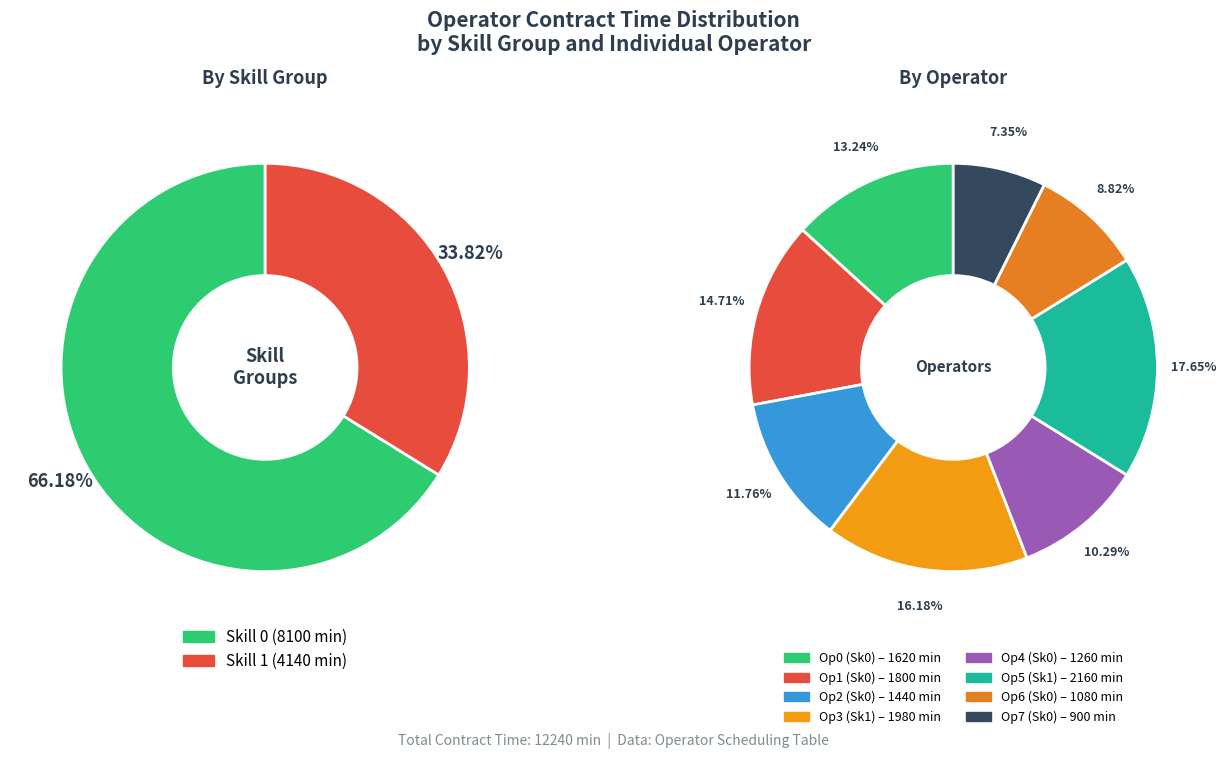

What is the total percentage of Operator 6 (Skill 0) and Operator 5 (Skill 1)?

26.5%